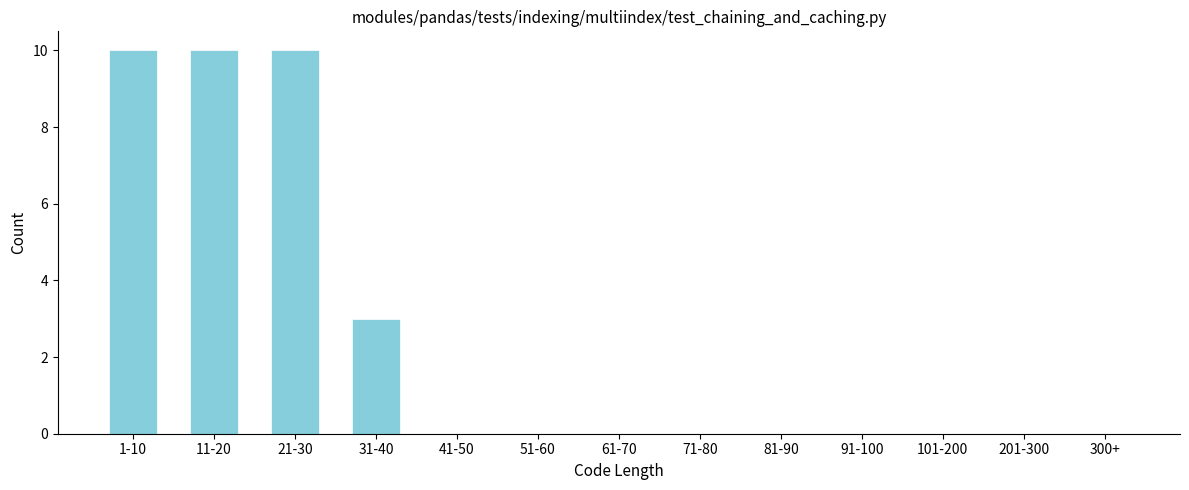

Reading left to right, transcribe all the data shown in this chart.

1-10=10	11-20=10	21-30=10	31-40=3	41-50=0	51-60=0	61-70=0	71-80=0	81-90=0	91-100=0	101-200=0	201-300=0	300+=0